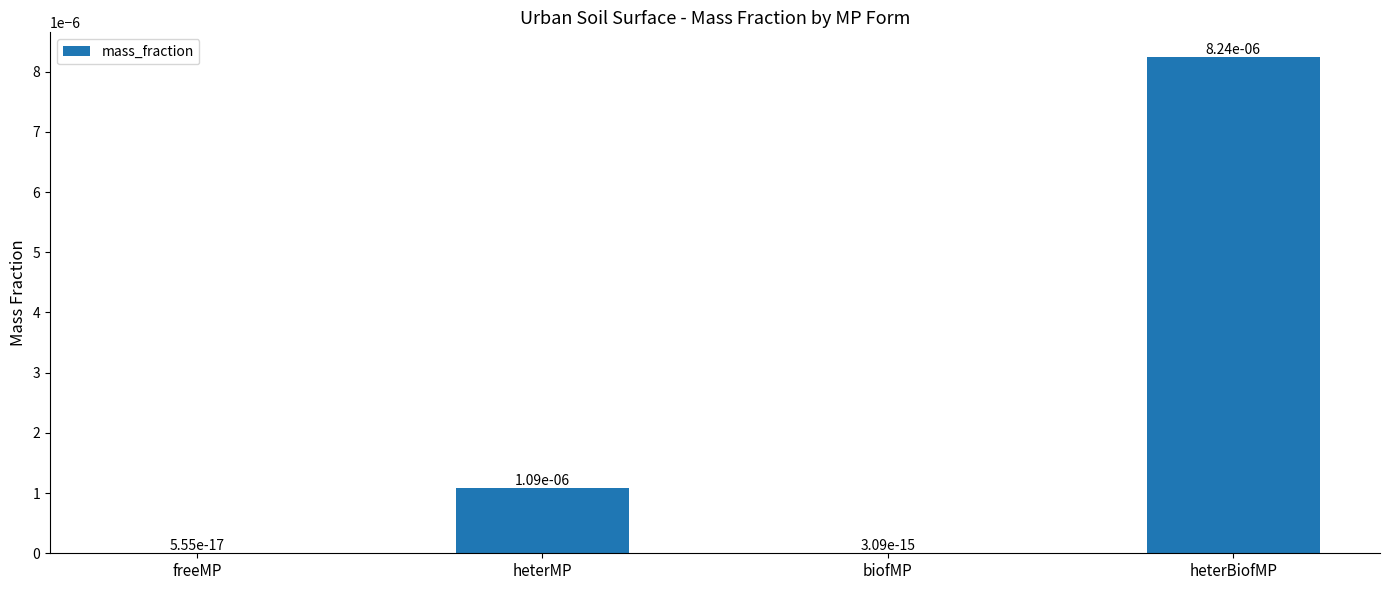

Is it true that the value at freeMP is 0.0?

True